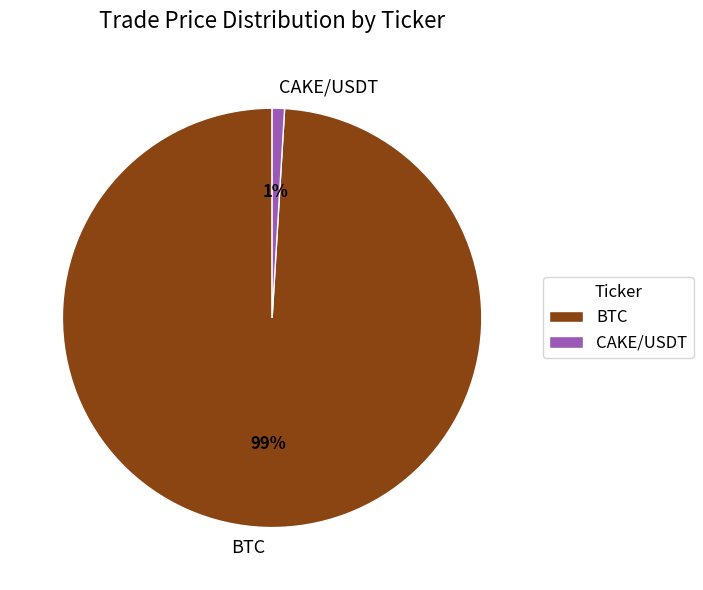

How many slices are in this pie chart?

2